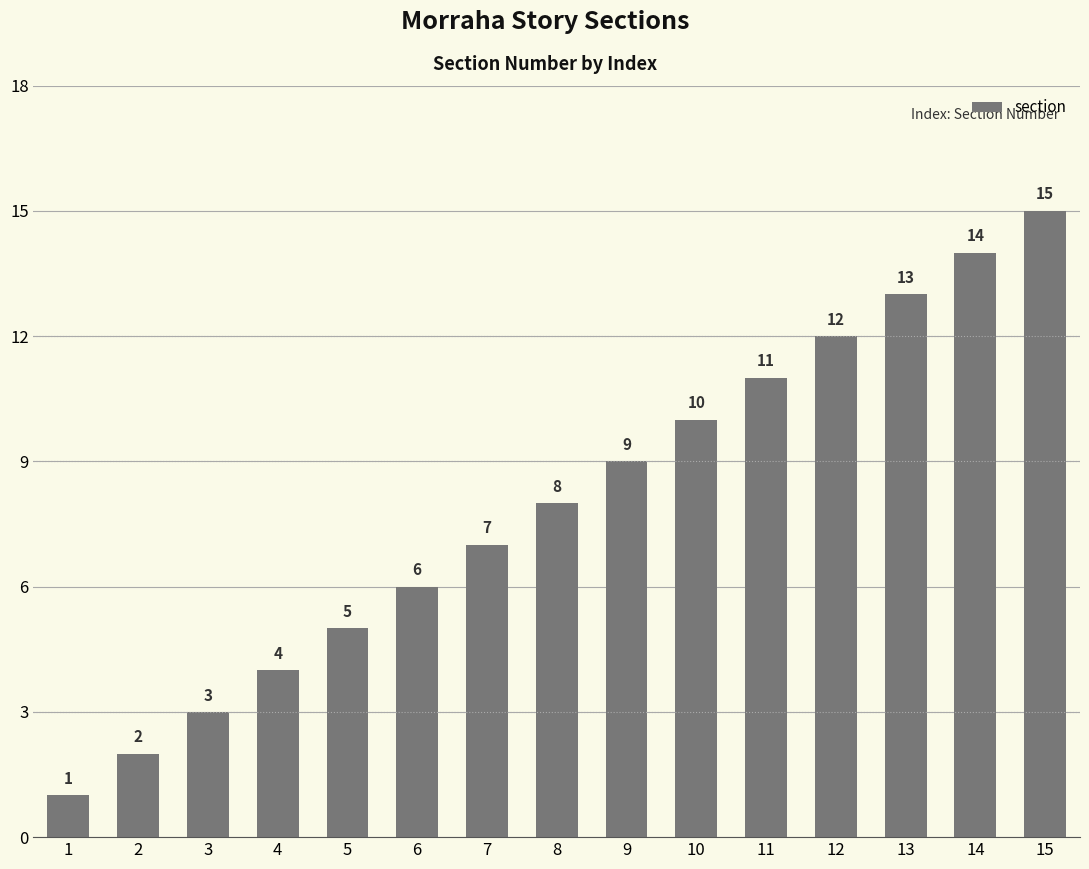

Does the chart contain stacked bars?

No